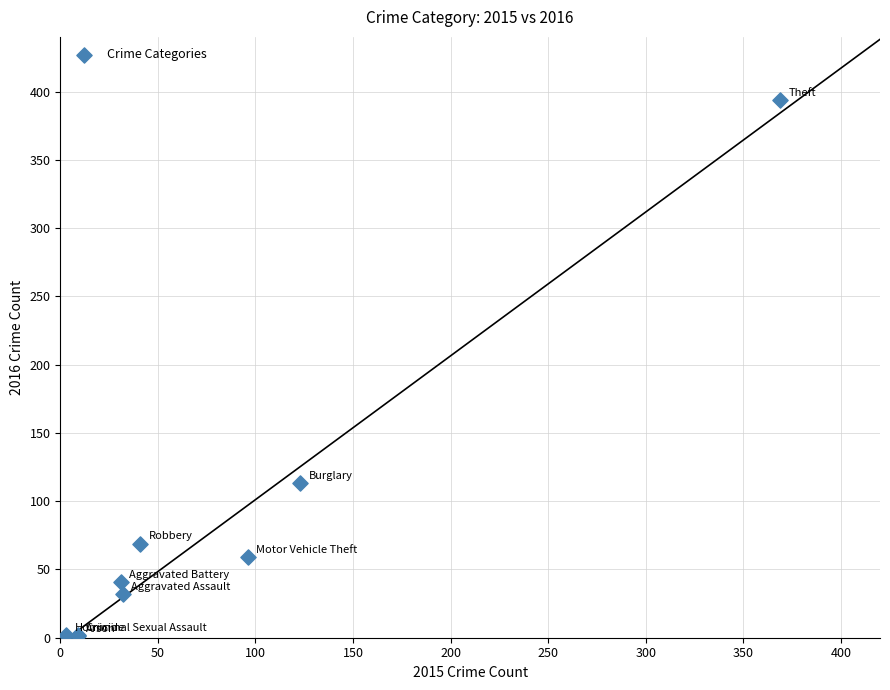

What Y value in the scatter plot is closest to 197?

113